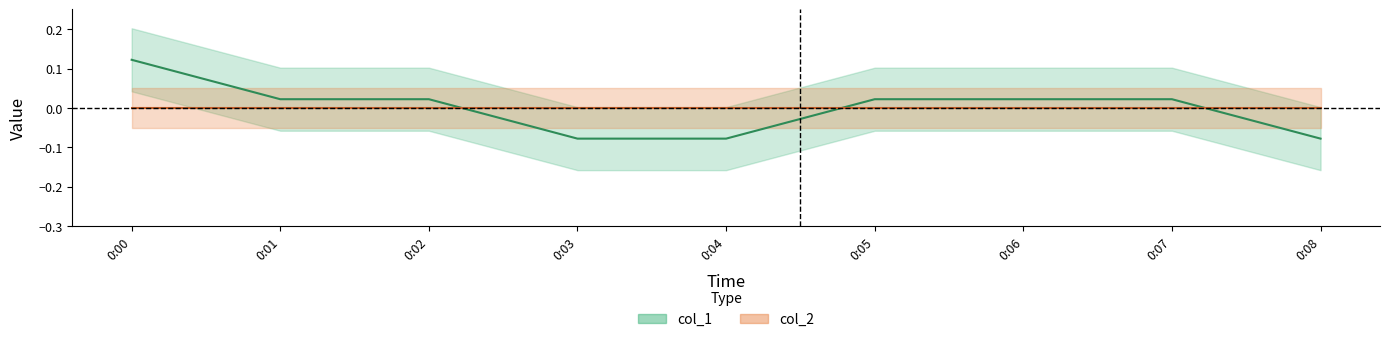

What is the change in value from 0:07 to 0:08?

-0.1